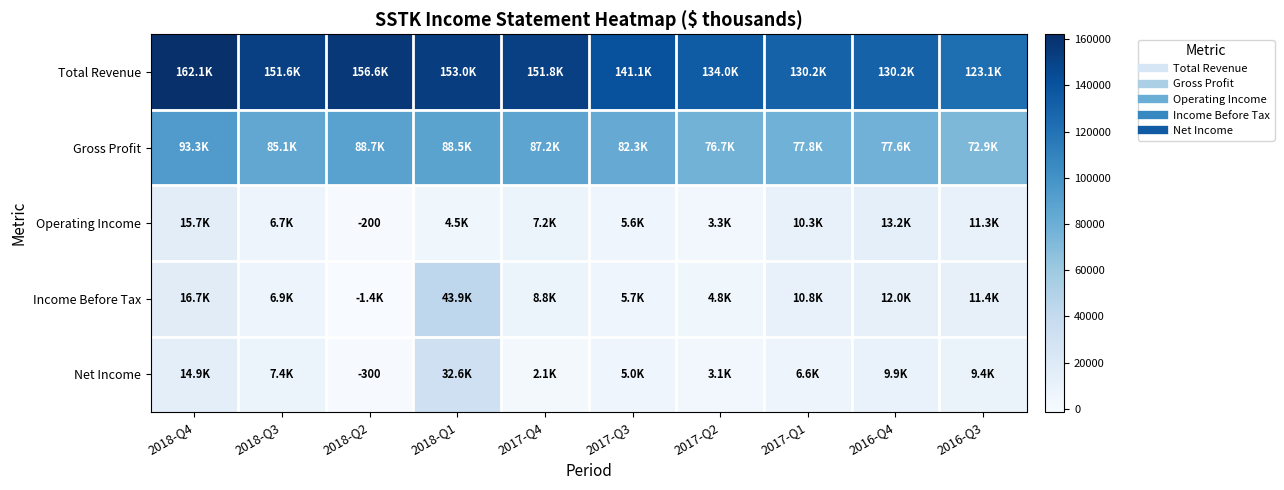

Between 2016-Q3 and 2017-Q2, which is larger?

2017-Q2